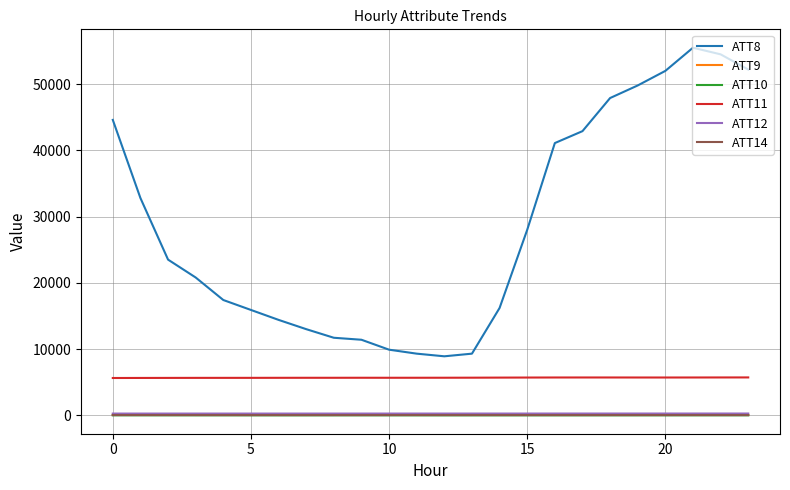

Which series has the largest total across all categories?

ATT8